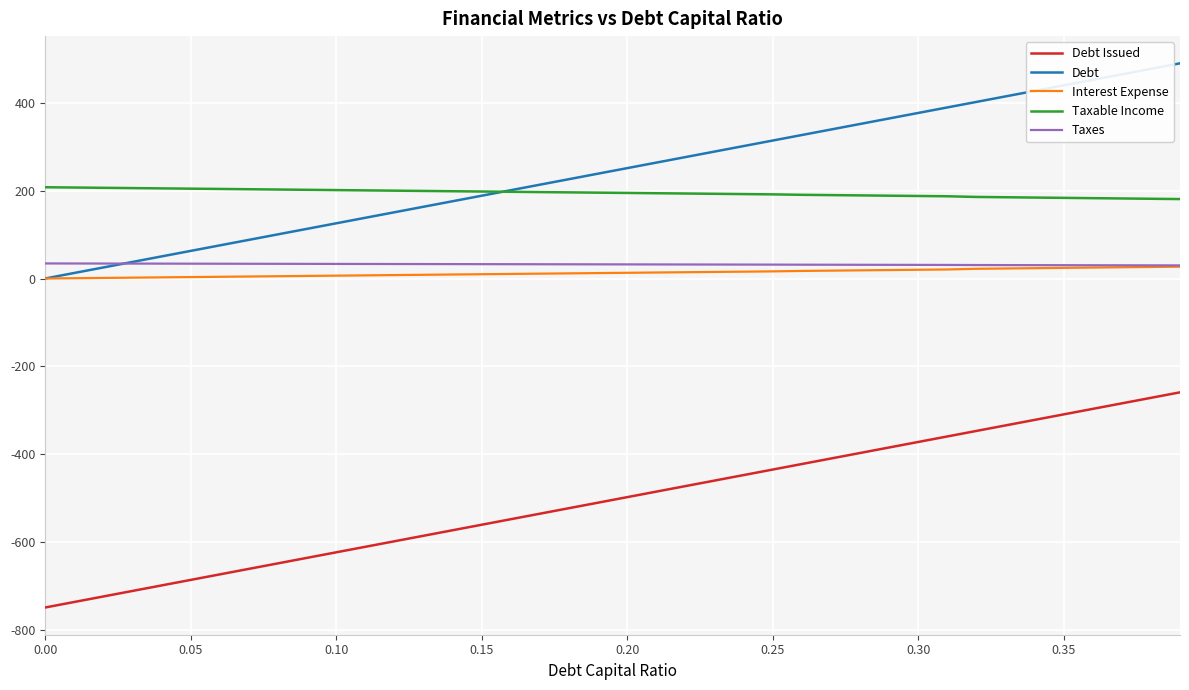

What is the sum of all Taxable Income values?

7795.0